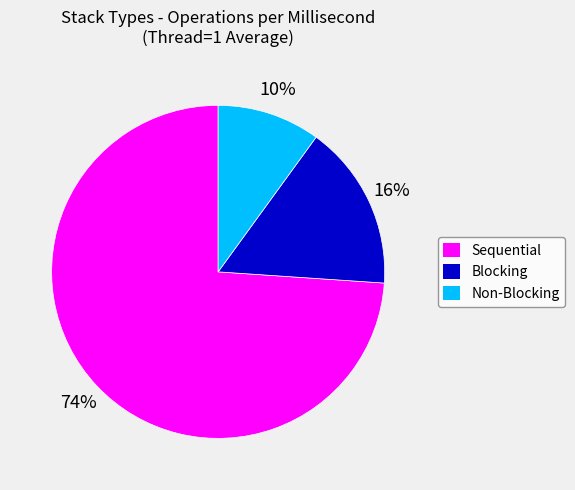

True or false: Blocking accounts for 4% of the total.

False